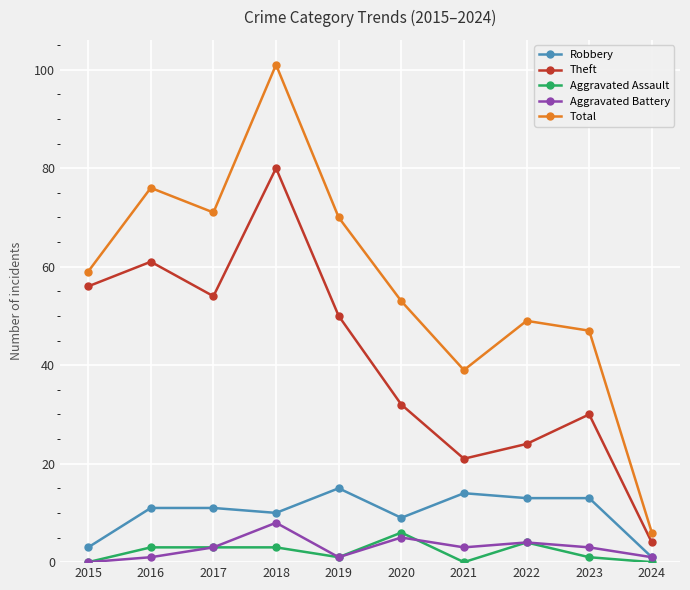

Which category has the highest value across all series?

2018